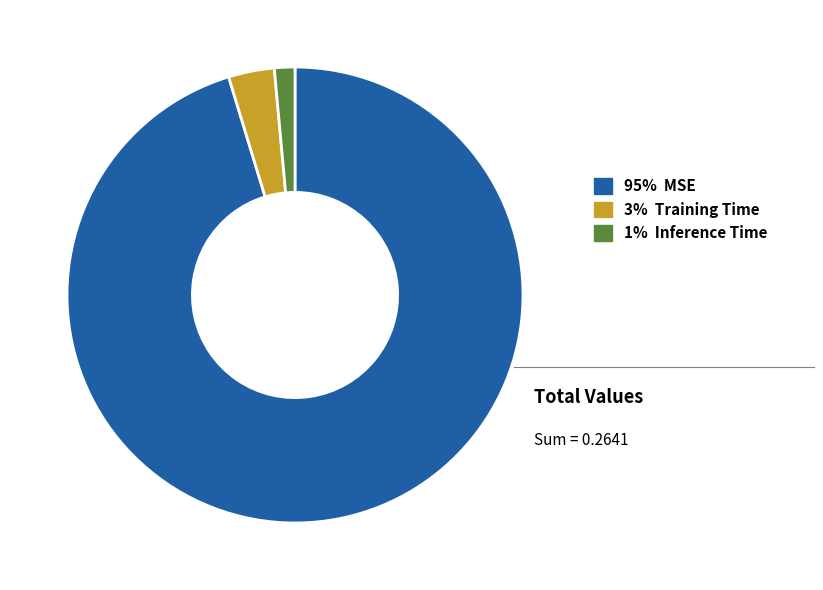

Is there a majority slice in this chart?

Yes